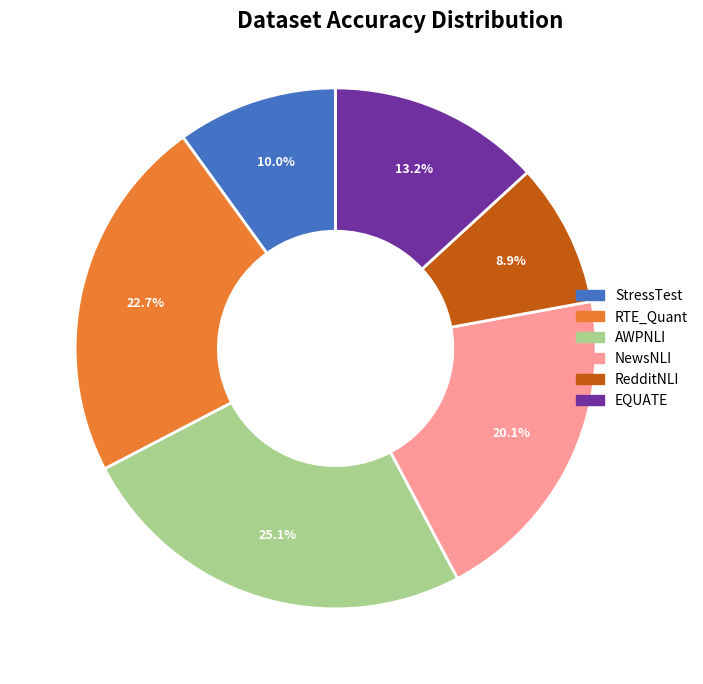

To the nearest percent, what is the average slice percentage?

17%